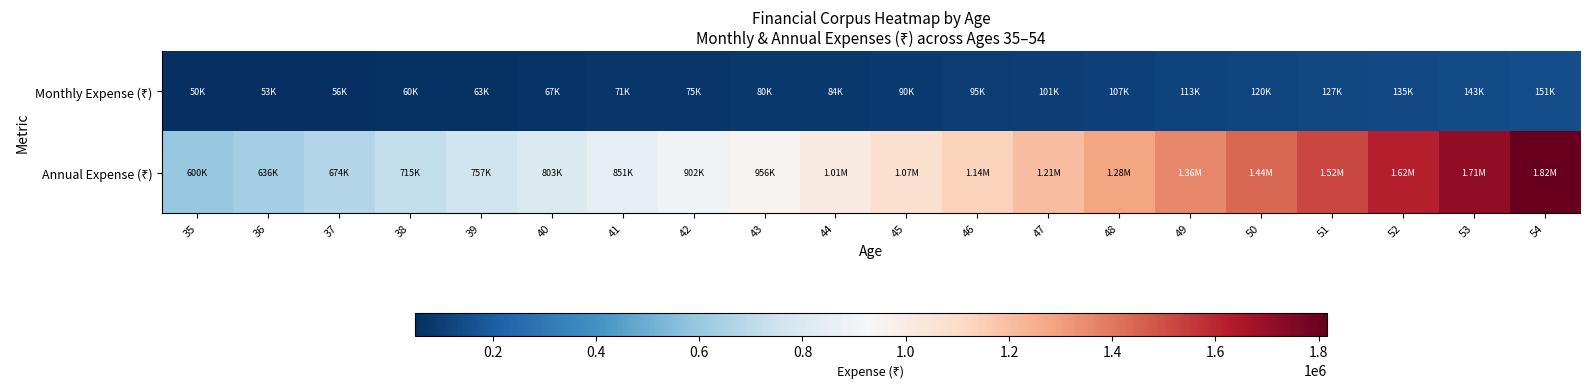

At how many categories does at least one series exceed 1514247?

4